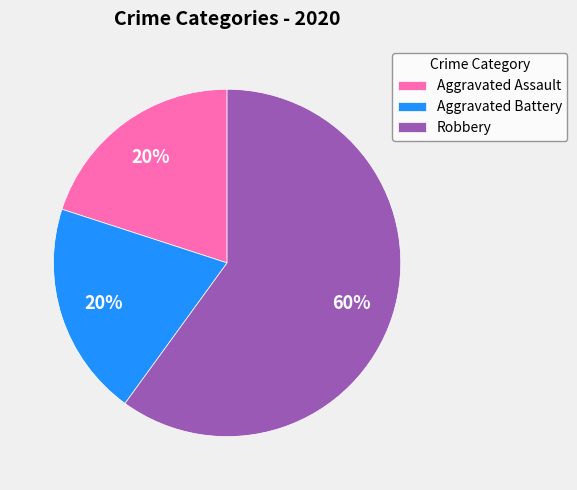

Do Aggravated Battery and Robbery together represent more than half of the pie?

Yes